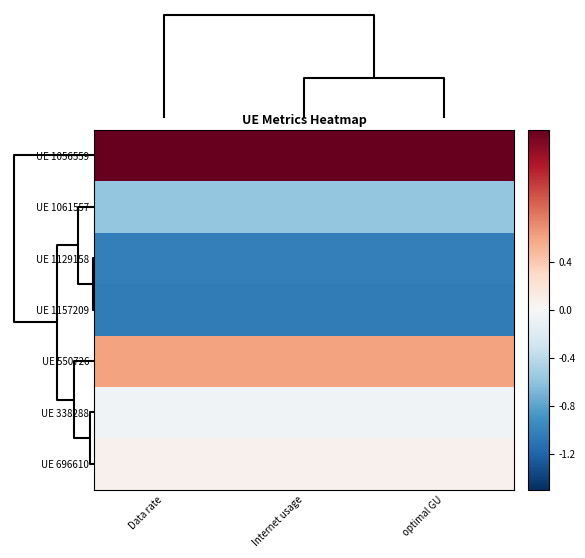

How many distinct data groups are displayed?

7